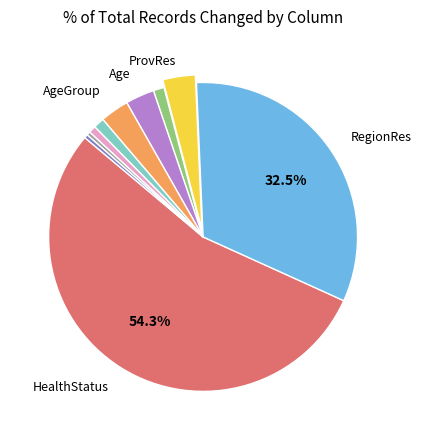

Is there any slice that represents more than half of the pie?

Yes